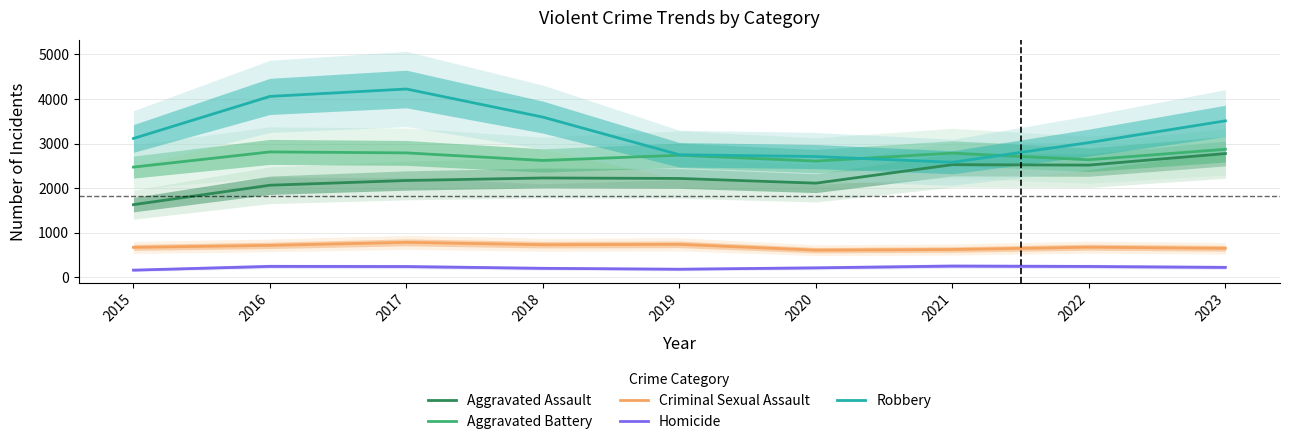

What is the difference between the Criminal Sexual Assault values at 2019 and 2022?

64